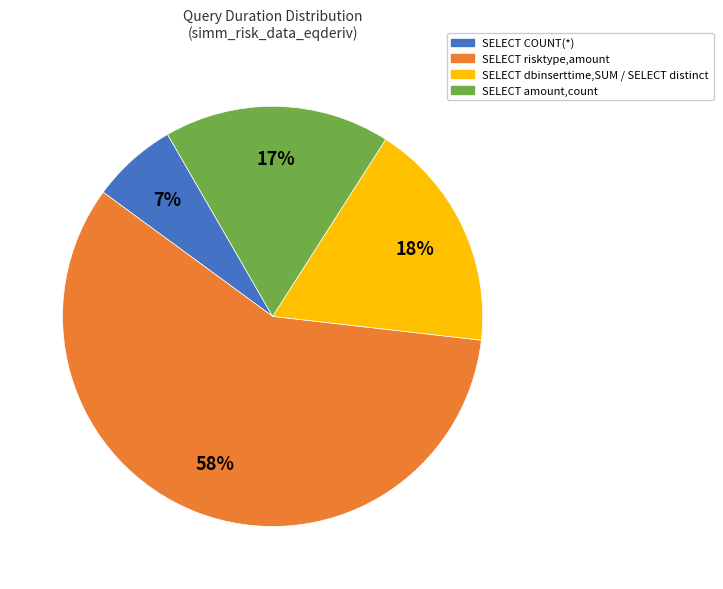

Combined, do SELECT amount,count and SELECT dbinserttime,SUM / SELECT distinct account for over 50%?

No